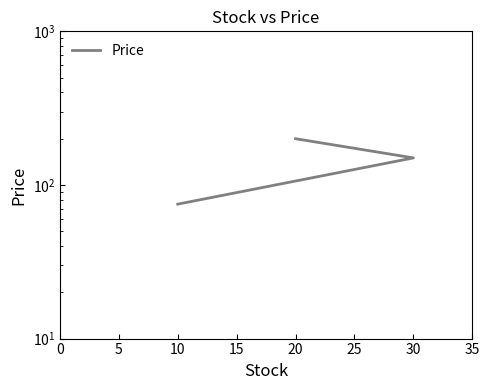

What is the value of the 3rd point from the left?

200